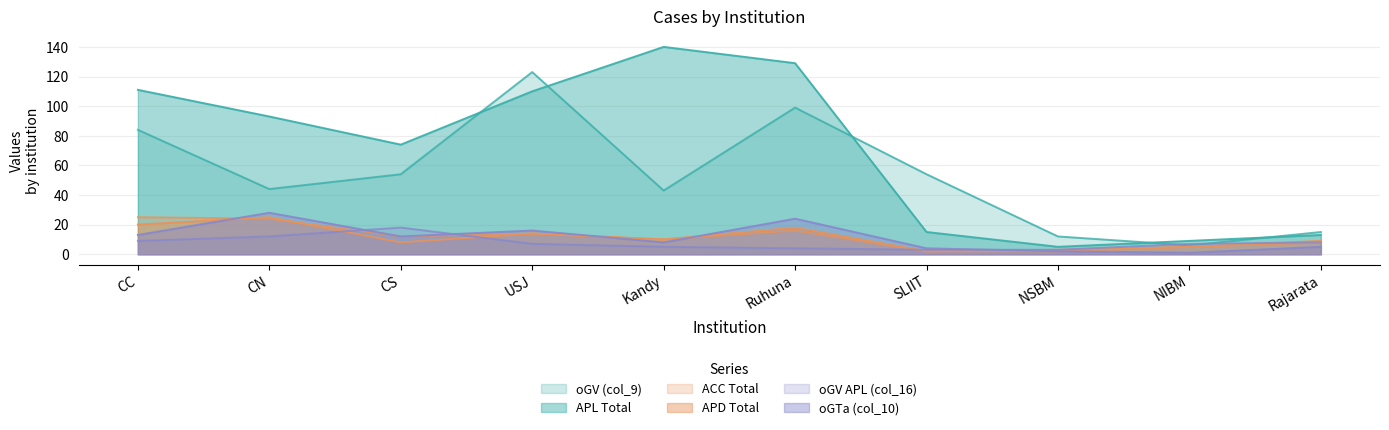

Between which two adjacent categories do APD Total and oGTa (col_10) first intersect?

CC and CN